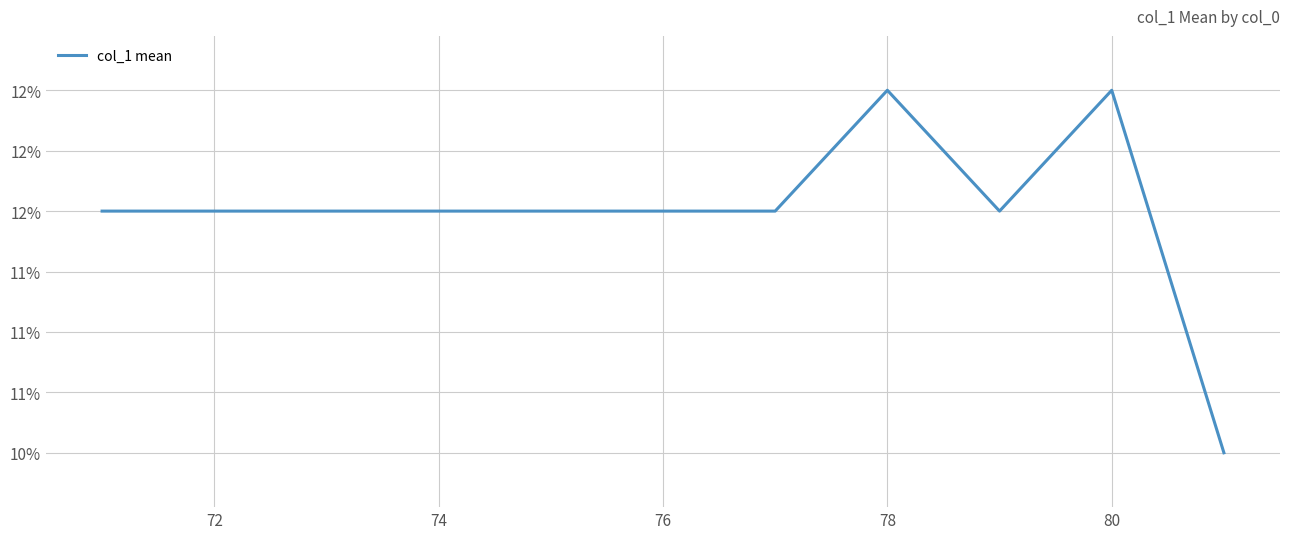

True or false: there are more than 1 points higher than both neighbors.

True